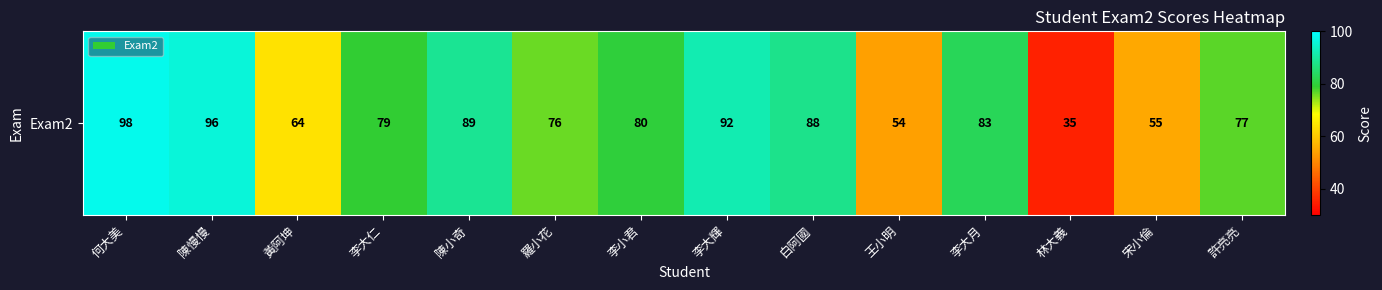

At which label does the data first exceed 80?

何大美